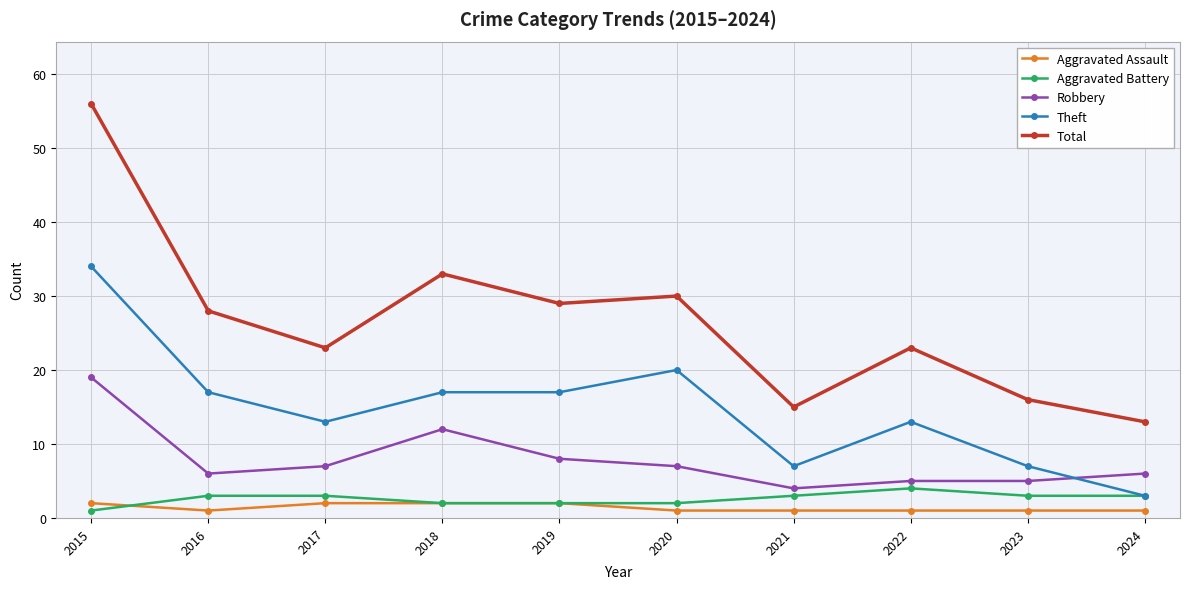

Is the value of Robbery at 2023 greater than the value of Aggravated Battery at 2015?

Yes